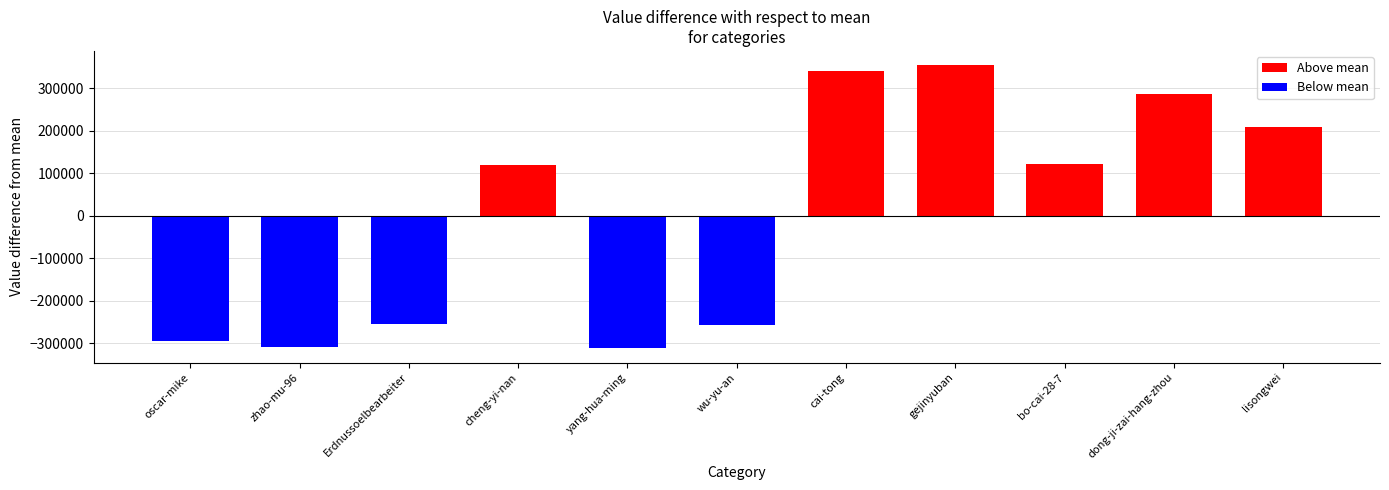

At which category does the chart reach its peak across all series?

gejinyuban